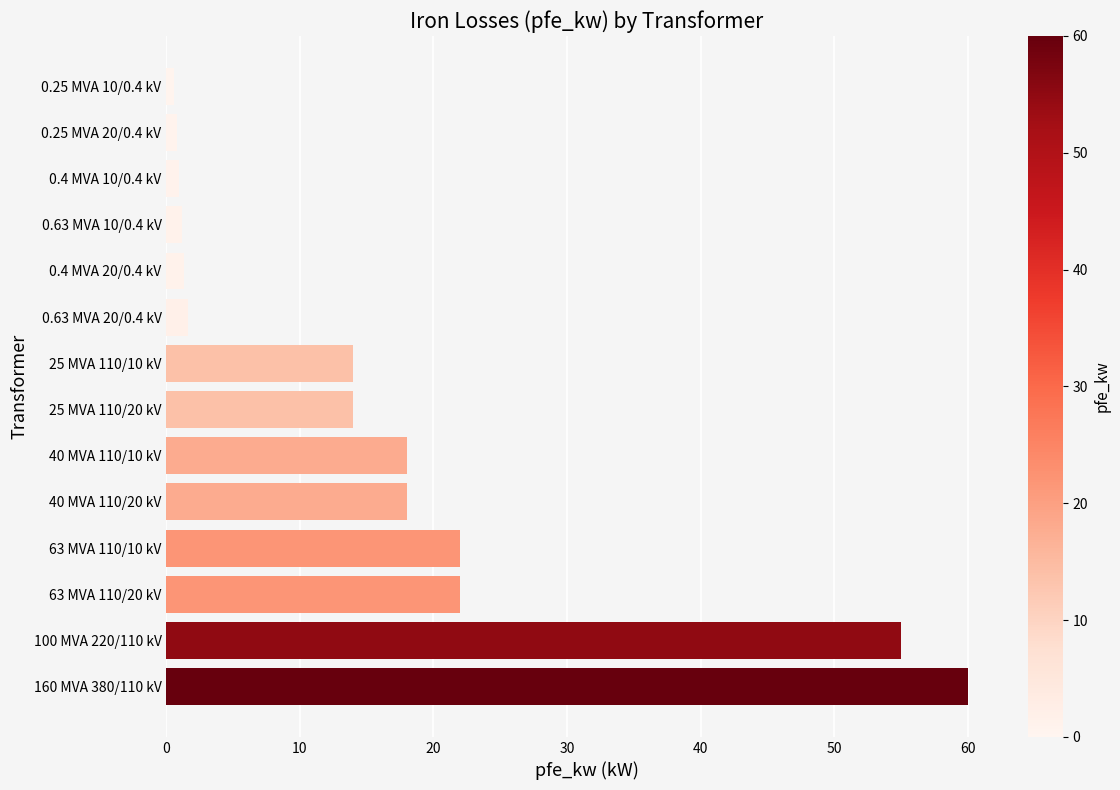

Which label corresponds to the largest value in the chart?

160 MVA 380/110 kV